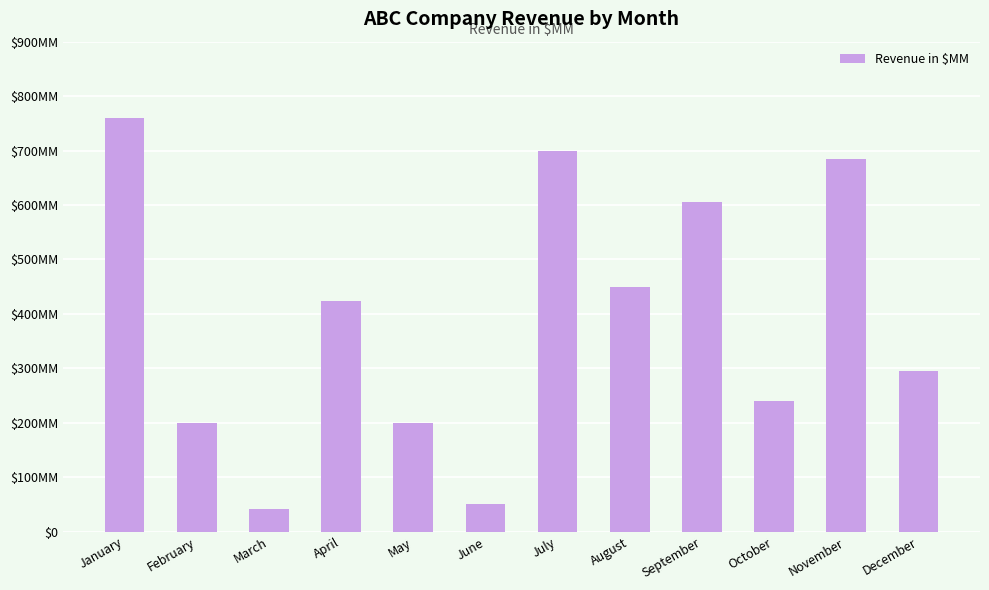

List the labels in order of value, smallest first.

March, June, February, May, October, December, April, August, September, November, July, January